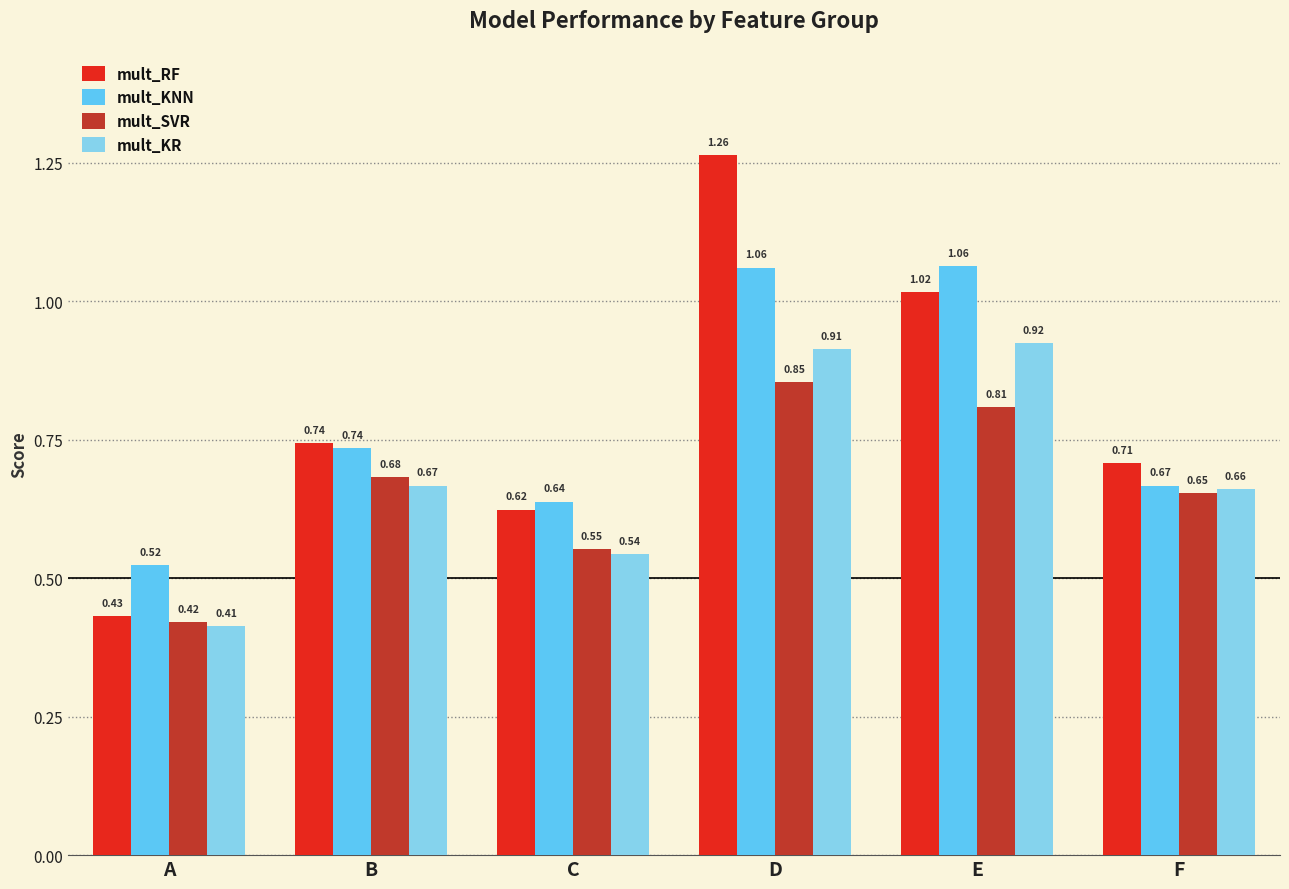

What is the sum of the mult_KR values at E and B?

1.6